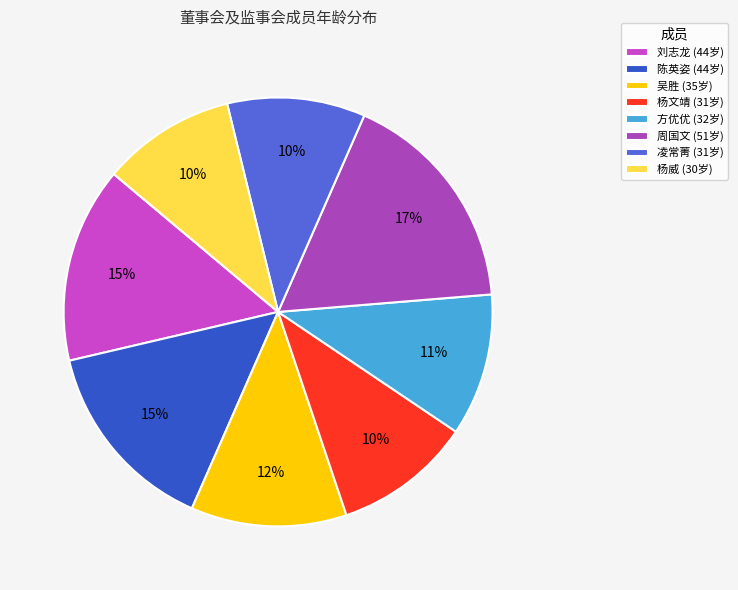

Is it true that 陈英姿 is 26% of the pie?

False